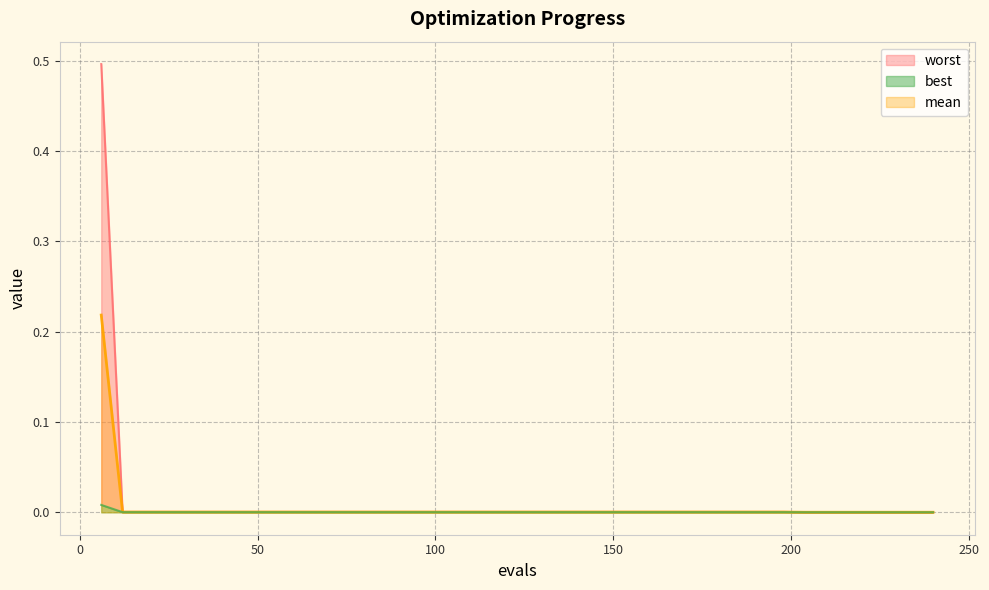

Rank the series by their maximum value, from lowest to highest.

best, mean, worst